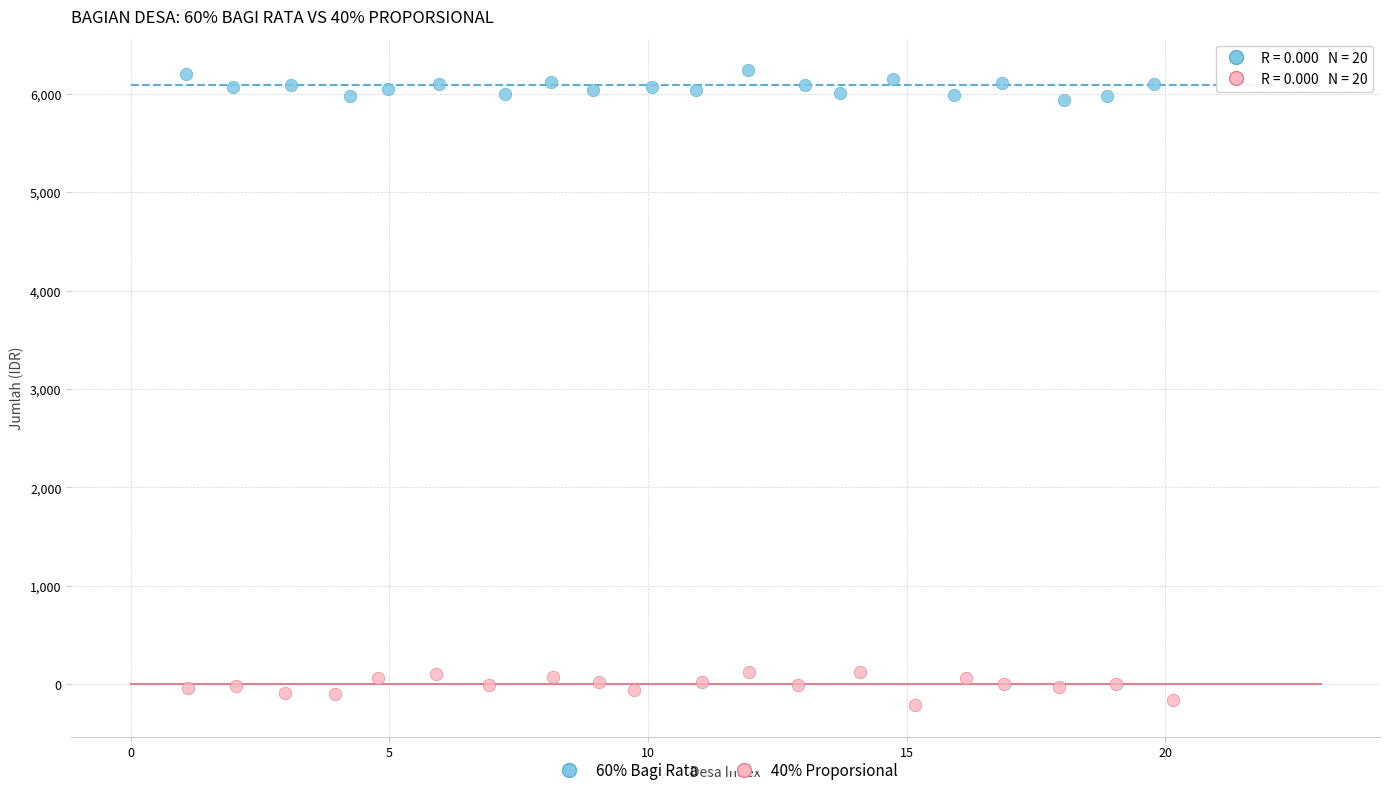

What are all the series names shown in the legend?

60% Bagi Rata, 40% Proporsional